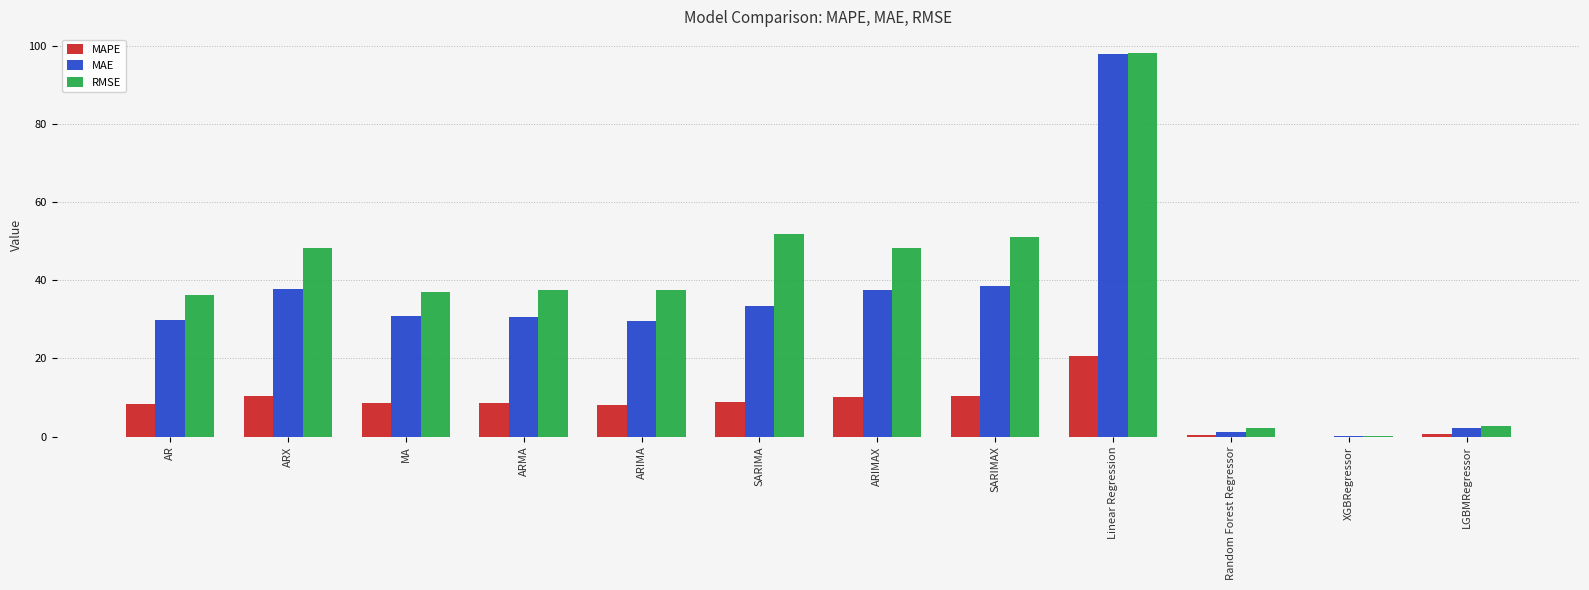

Which series has the largest total across all categories?

RMSE